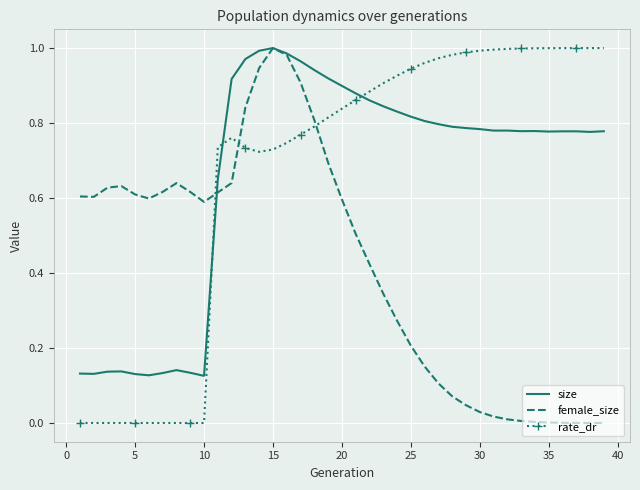

Which series ends up on top after the final intersection of size and rate_dr?

rate_dr